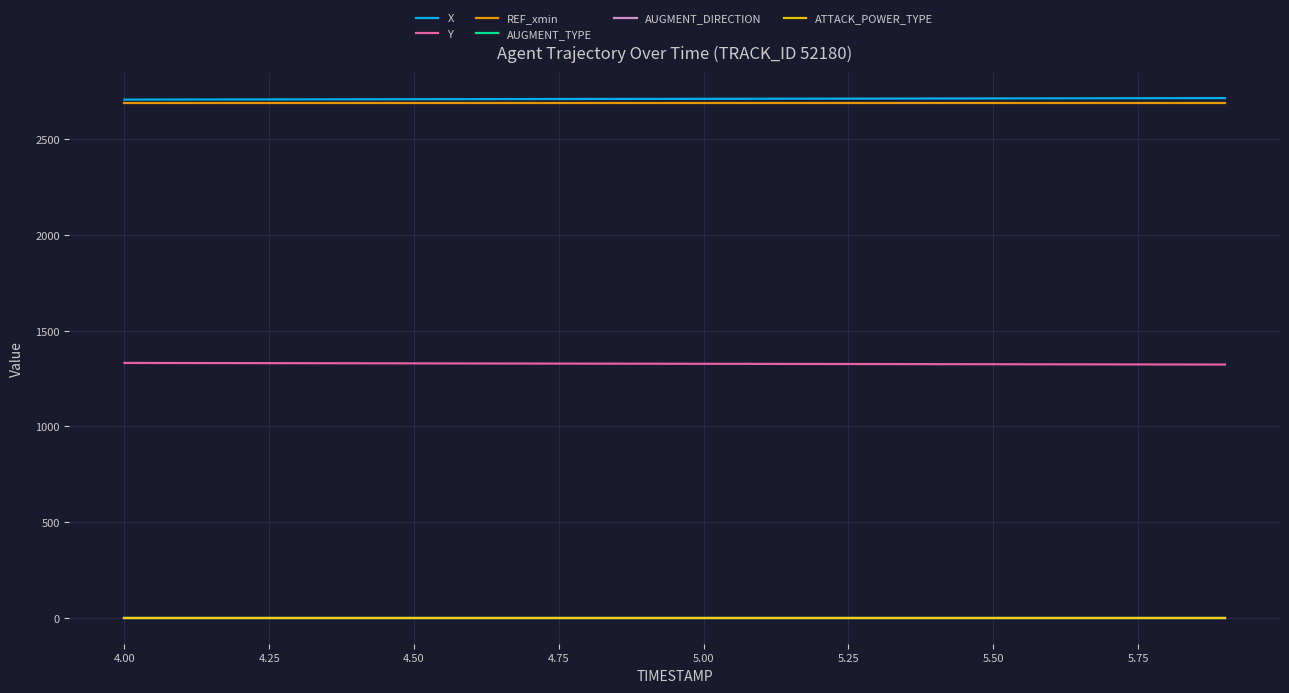

Reading left to right, transcribe all the data shown in this chart.

X: 2708.3	2708.7	2709.1	2709.5	2709.9	2710.3	2710.8	2711.2	2711.6	2712.0	2712.4	2712.8	2713.2	2713.6	2714.1	2714.5	2714.9	2715.3	2715.7	2716.1
Y: 1331.9	1331.4	1331.0	1330.5	1330.0	1329.6	1329.2	1328.7	1328.2	1327.8	1327.3	1326.9	1326.5	1326.0	1325.6	1325.1	1324.7	1324.2	1323.8	1323.3
REF_xmin: 2692.1	2692.1	2692.1	2692.1	2692.1	2692.1	2692.1	2692.1	2692.1	2692.1	2692.1	2692.1	2692.1	2692.1	2692.1	2692.1	2692.1	2692.1	2692.1	2692.1
AUGMENT_TYPE: 1.0	1.0	1.0	1.0	1.0	1.0	1.0	1.0	1.0	1.0	1.0	1.0	1.0	1.0	1.0	1.0	1.0	1.0	1.0	1.0
AUGMENT_DIRECTION: 0.0	0.0	0.0	0.0	0.0	0.0	0.0	0.0	0.0	0.0	0.0	0.0	0.0	0.0	0.0	0.0	0.0	0.0	0.0	0.0
ATTACK_POWER_TYPE: 1.0	1.0	1.0	1.0	1.0	1.0	1.0	1.0	1.0	1.0	1.0	1.0	1.0	1.0	1.0	1.0	1.0	1.0	1.0	1.0